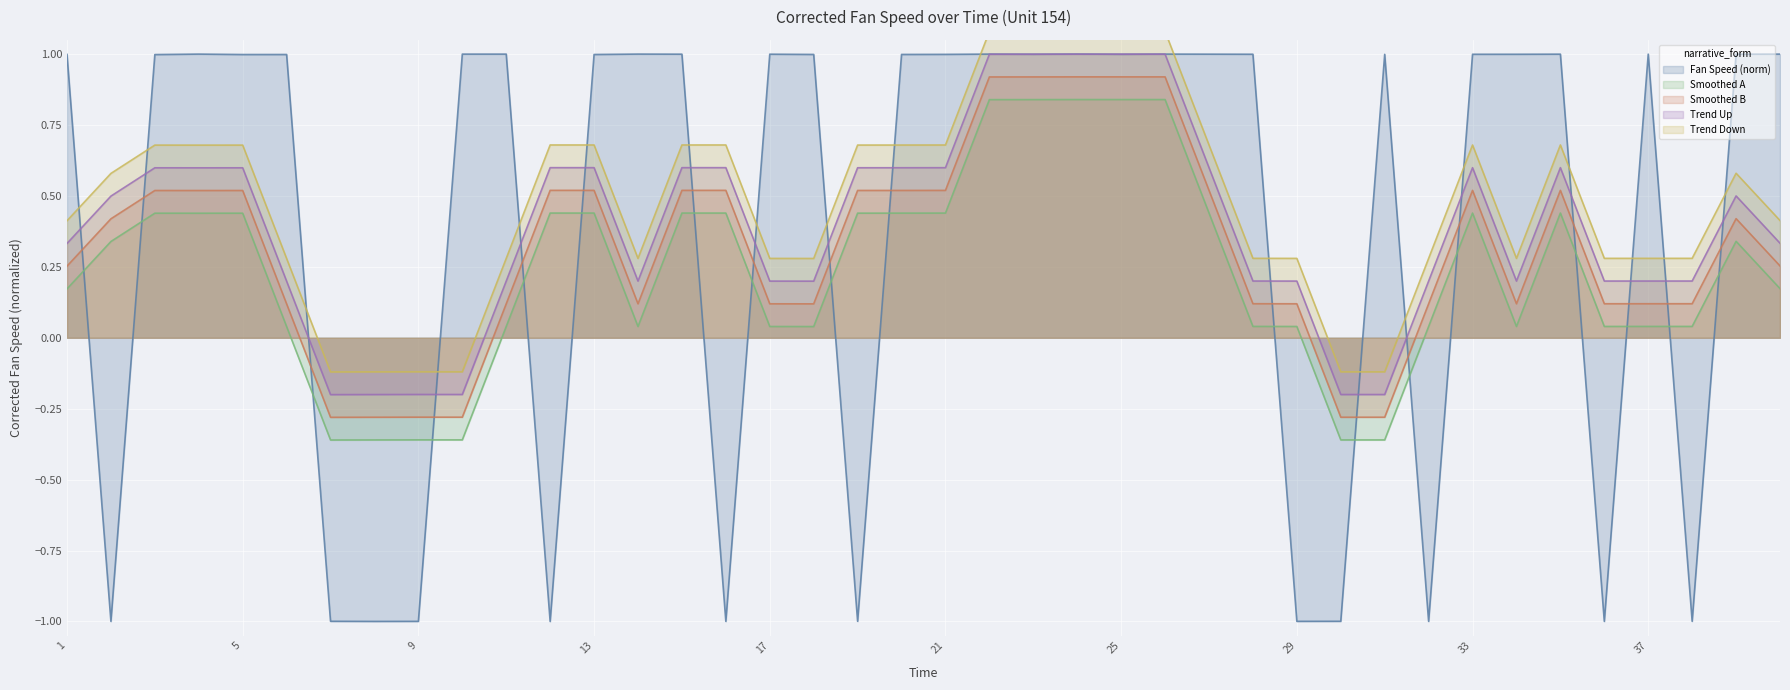

Is it true that the value at 32 is -1.6?

False